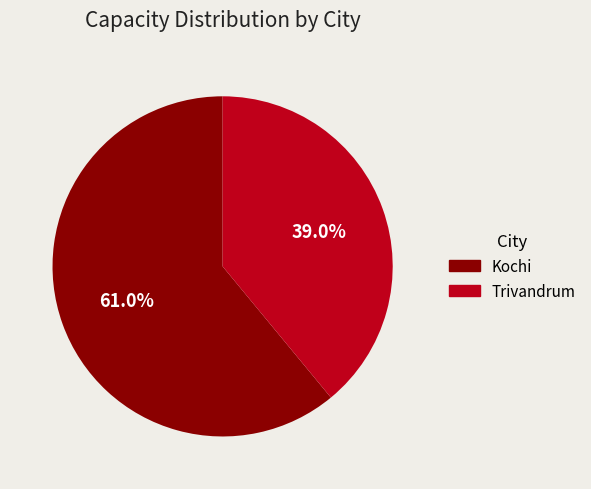

To the nearest percent, what percentage of the pie is Trivandrum?

39%